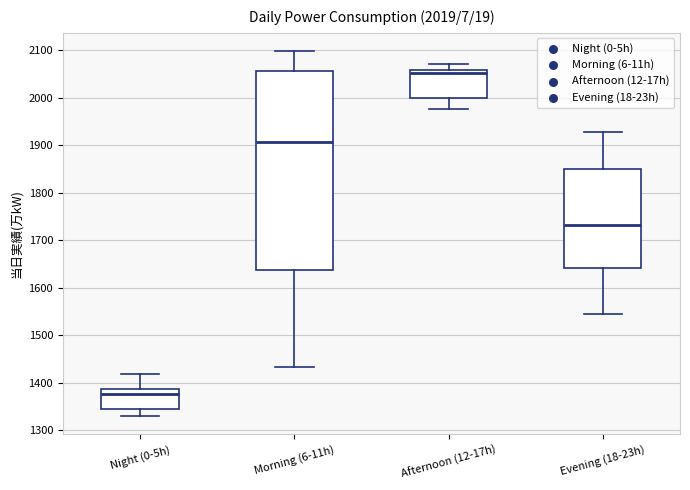

Comparing the boxes themselves (not the whiskers), which one is the tallest?

Morning (6-11h)